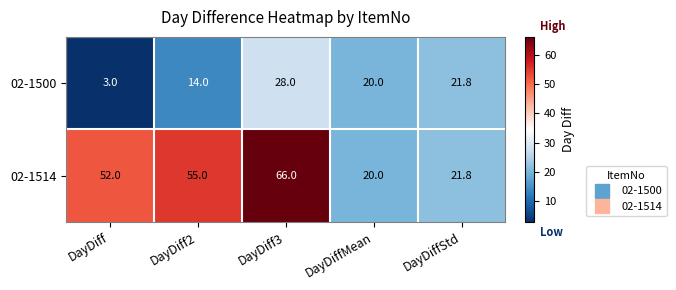

What is the difference between the highest and lowest values at DayDiff?

49.0